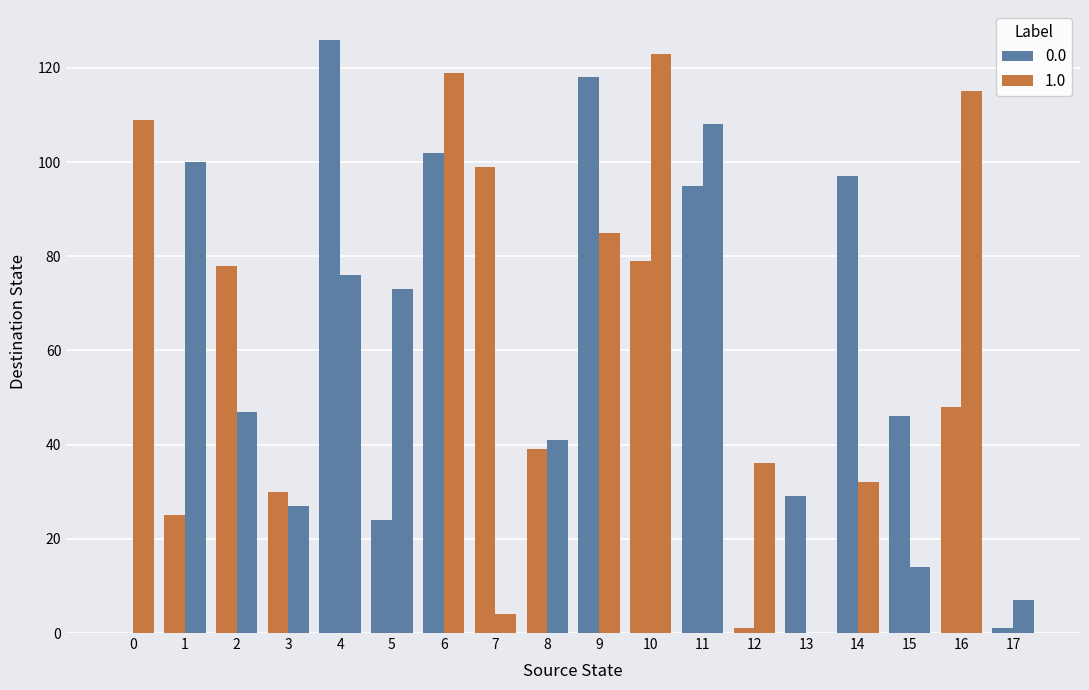

What is the total value across all series at 8?

80